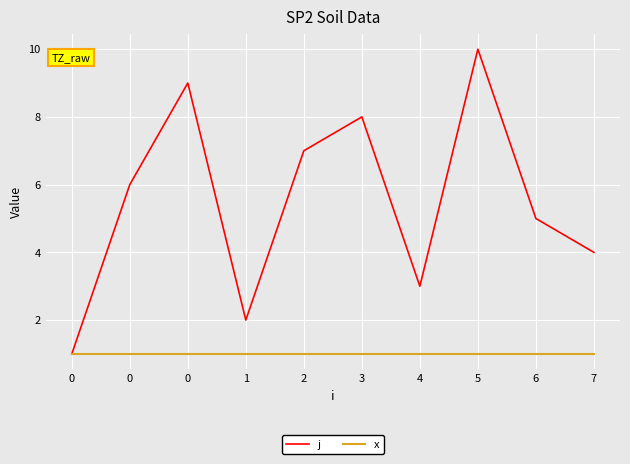

Does the chart have visible grid lines?

Yes